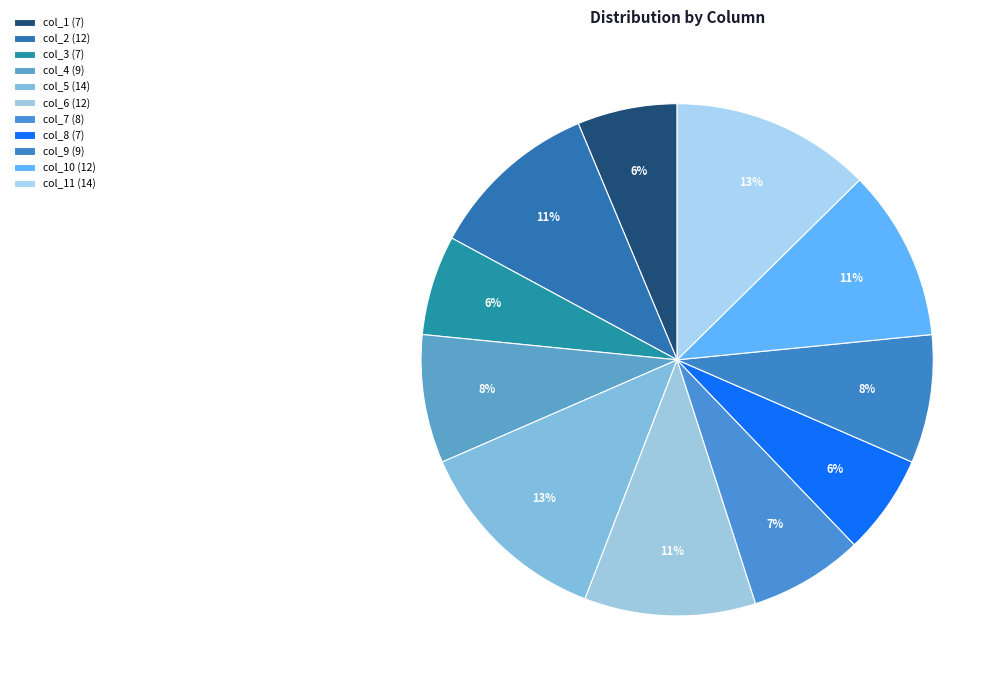

Does any single category account for the majority?

No